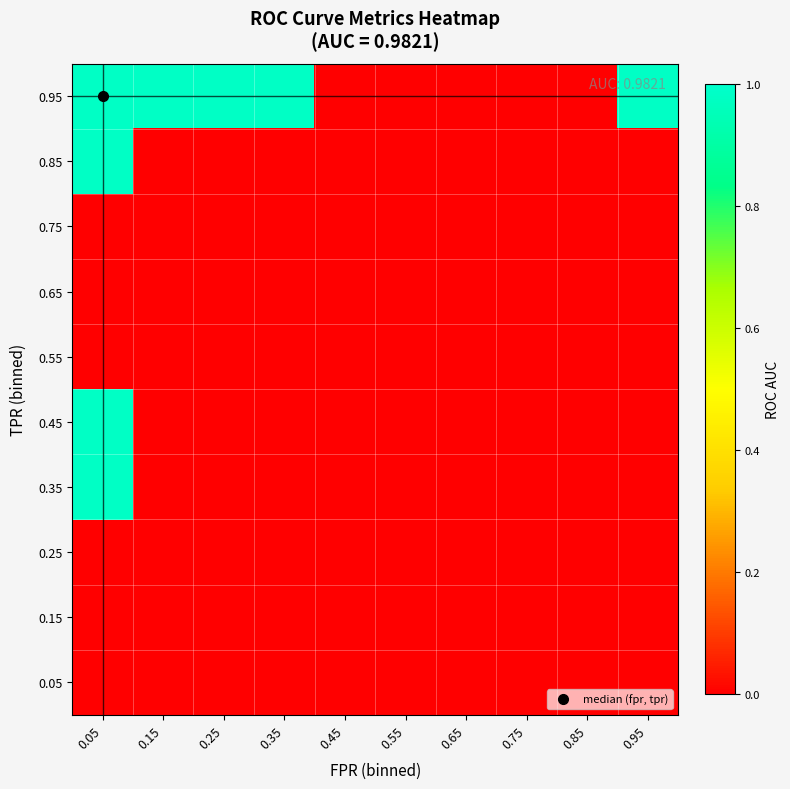

At which category is the sum across all series the highest?

0.05